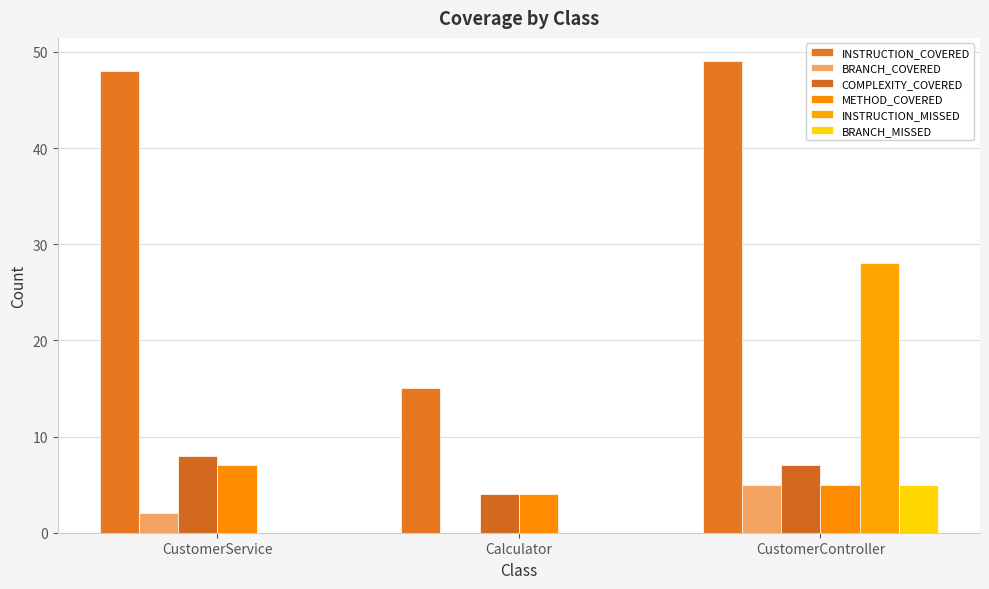

How many data points does each series have?

3